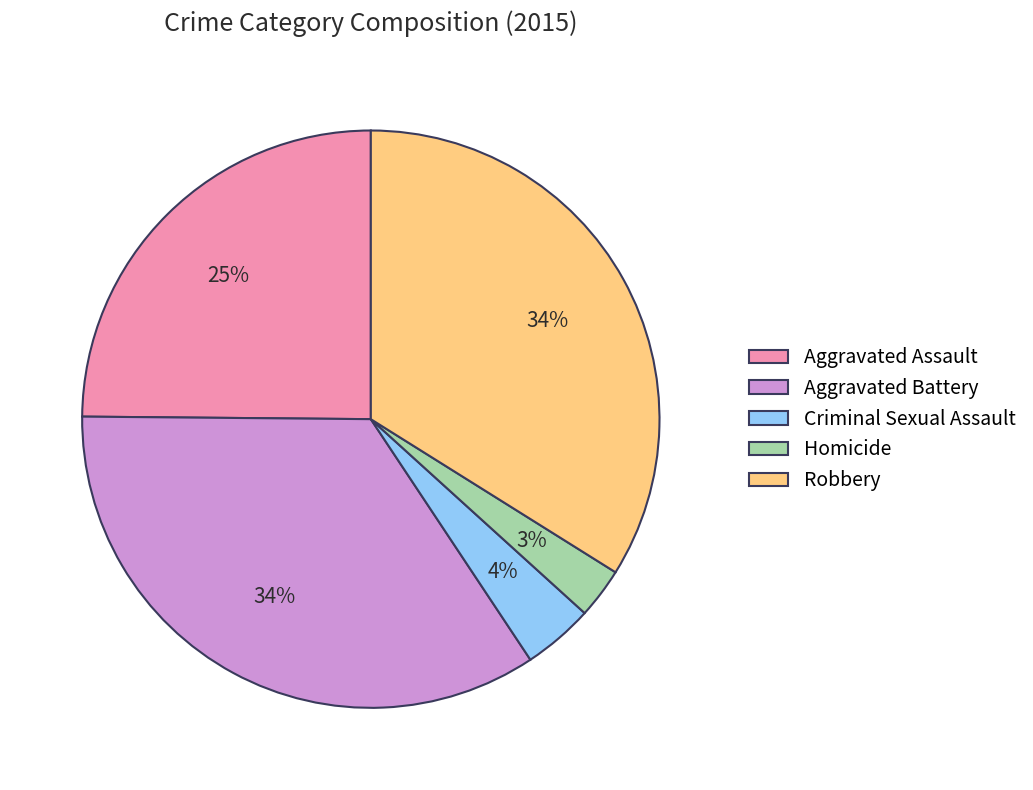

To the nearest percent, what portion does Aggravated Battery represent?

34%